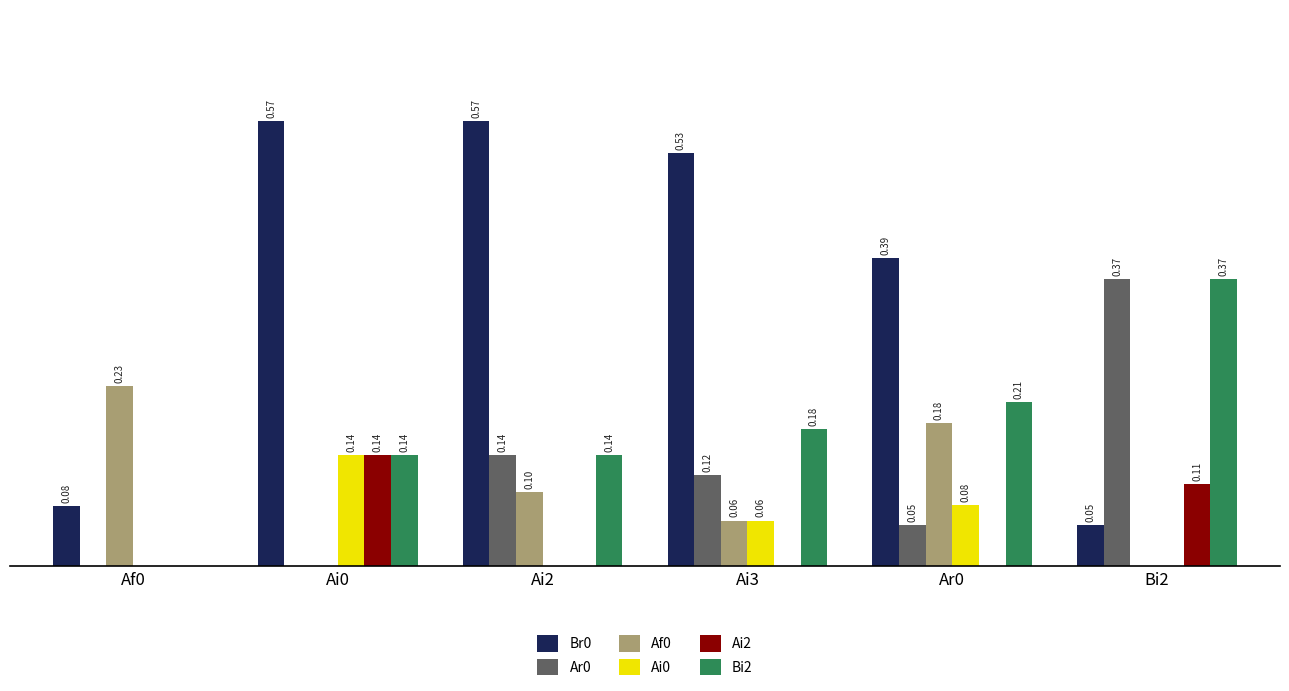

Which series changed the most between Ai2 and Ai3?

Ai0